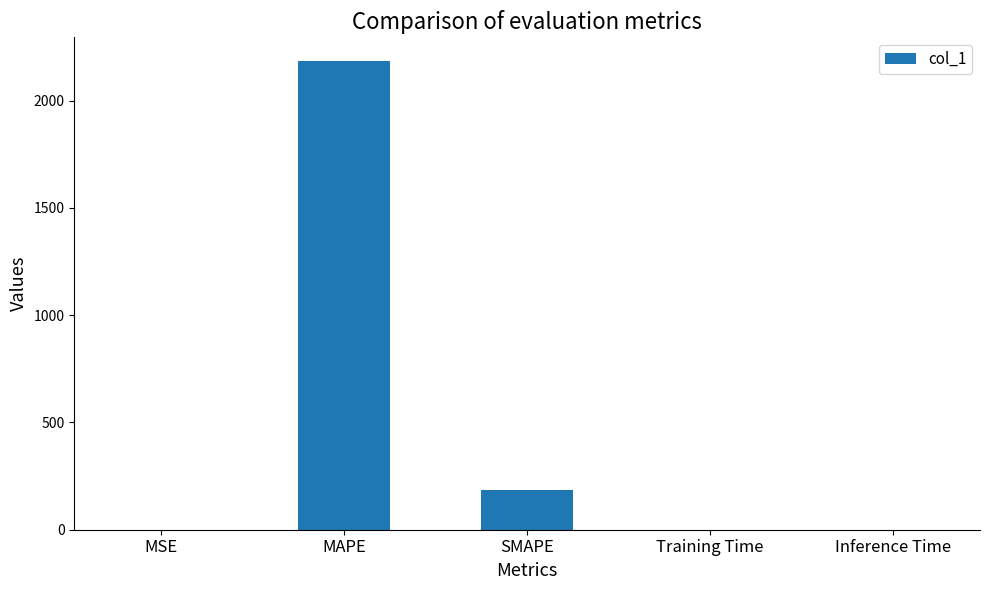

The chart shows a value of 0.0 at MSE. True or false?

True